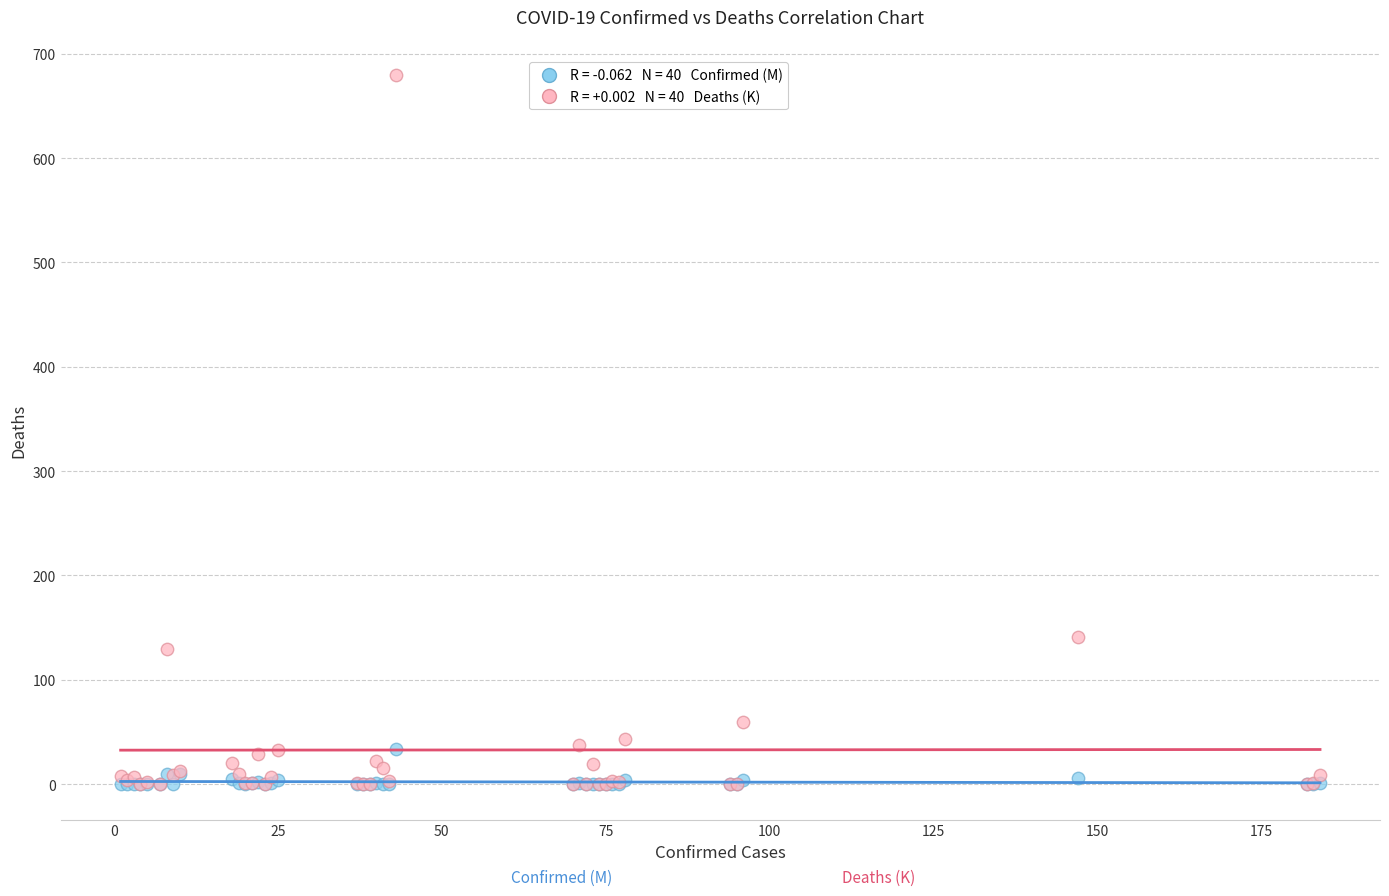

Across all series, what Y value is closest to 339?

141.1